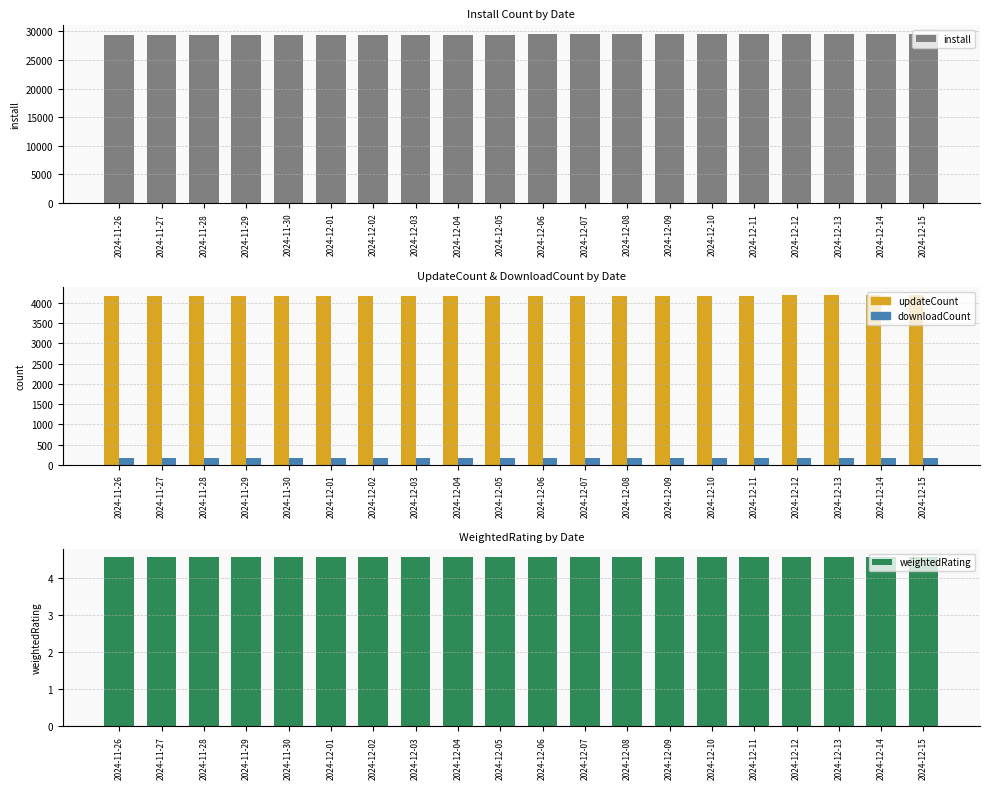

At which category does the chart reach its minimum across all series?

2024-11-26